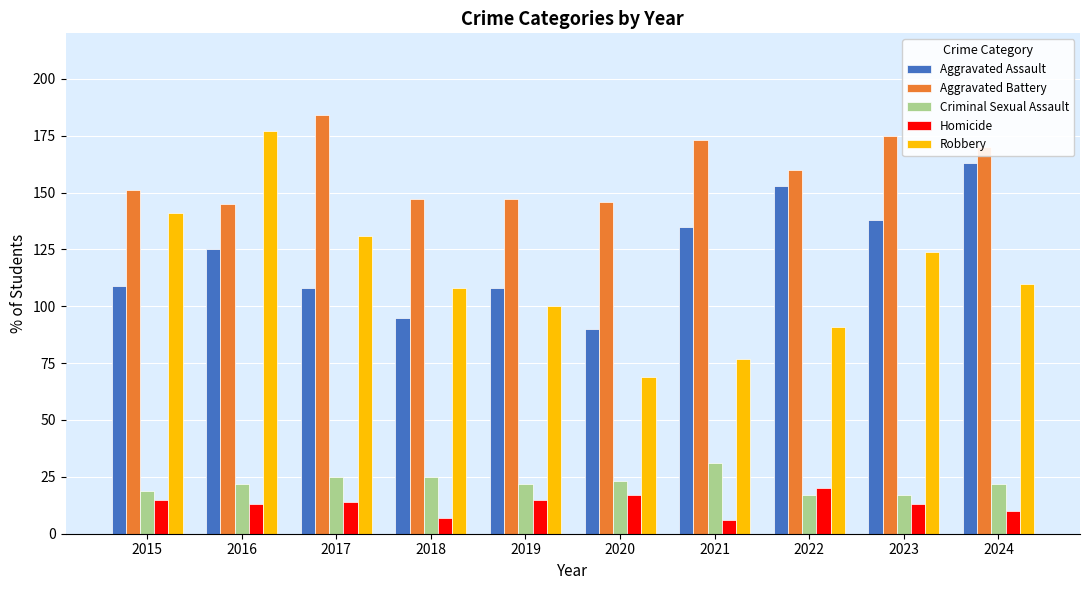

How many groups of bars are there?

10